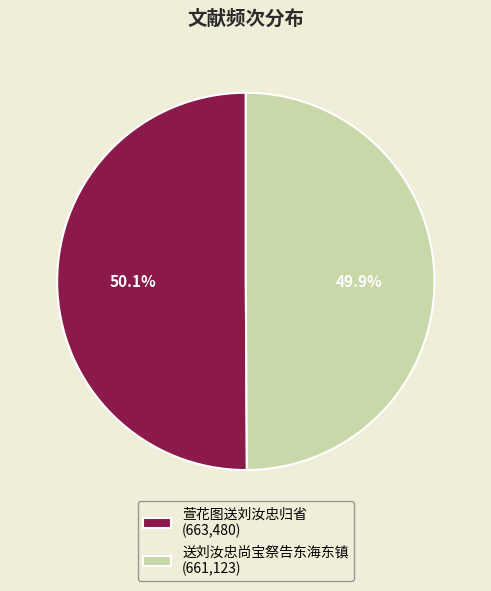

What percentage do 送刘汝忠尚宝祭告东海东镇 (661,123) and 萱花图送刘汝忠归省 (663,480) together represent?

100.0%